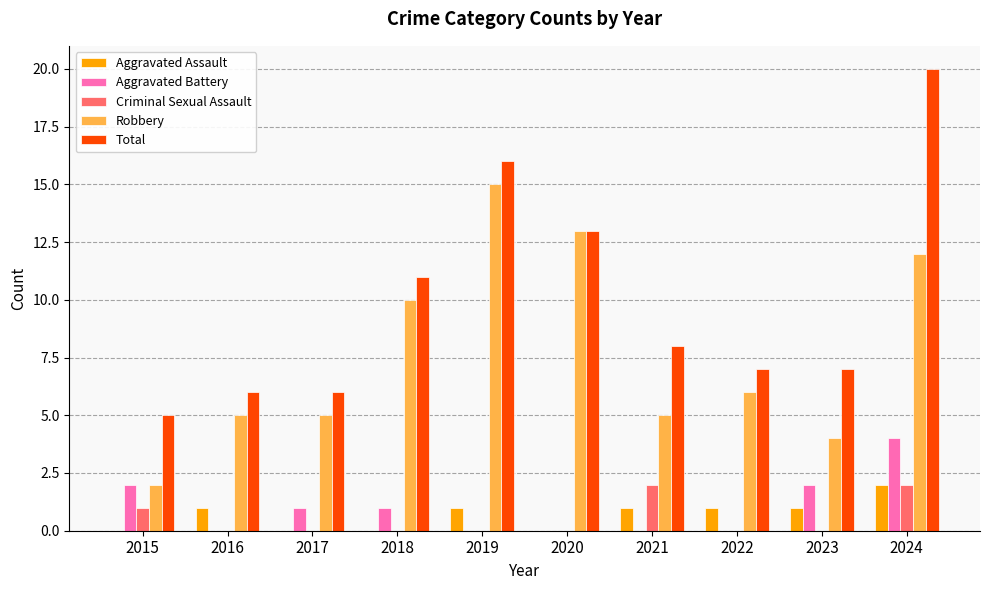

How many groups of bars are there?

10